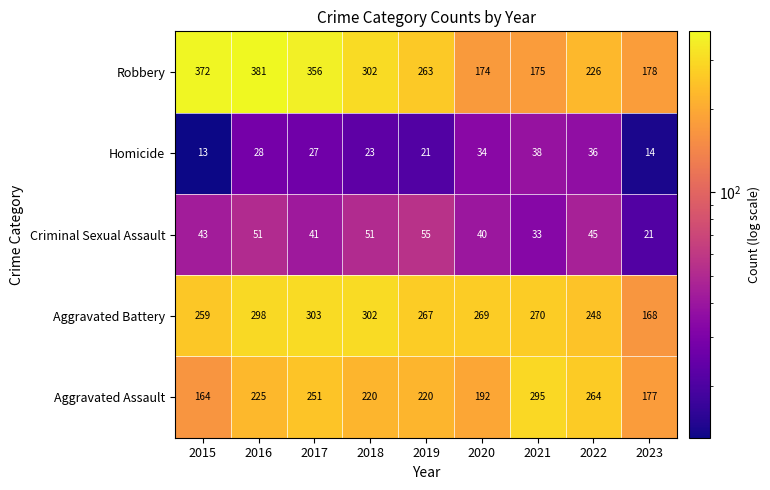

Which series has the largest total across all categories?

Robbery